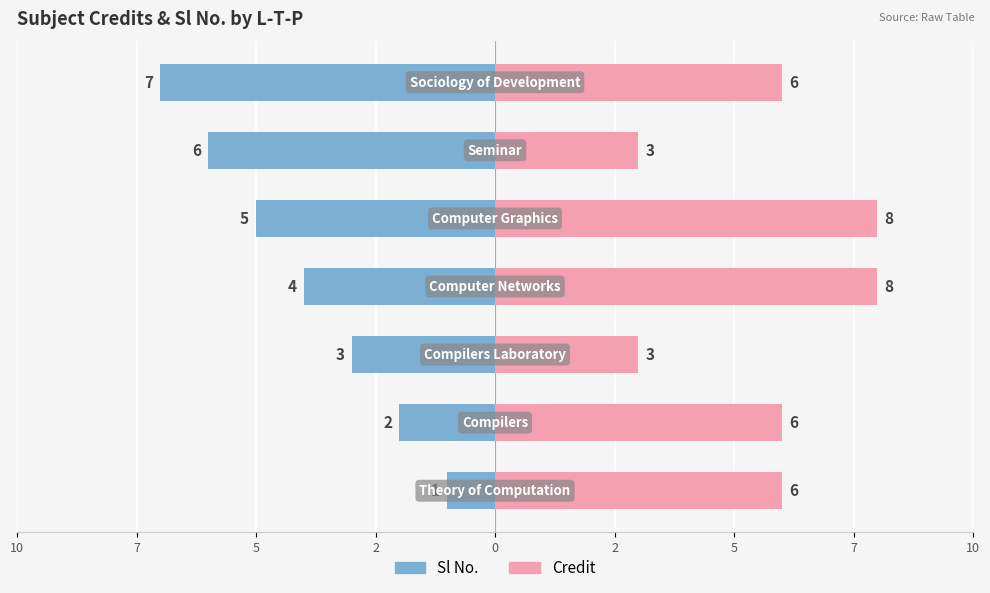

What is the difference between the highest and lowest values at 2?

12